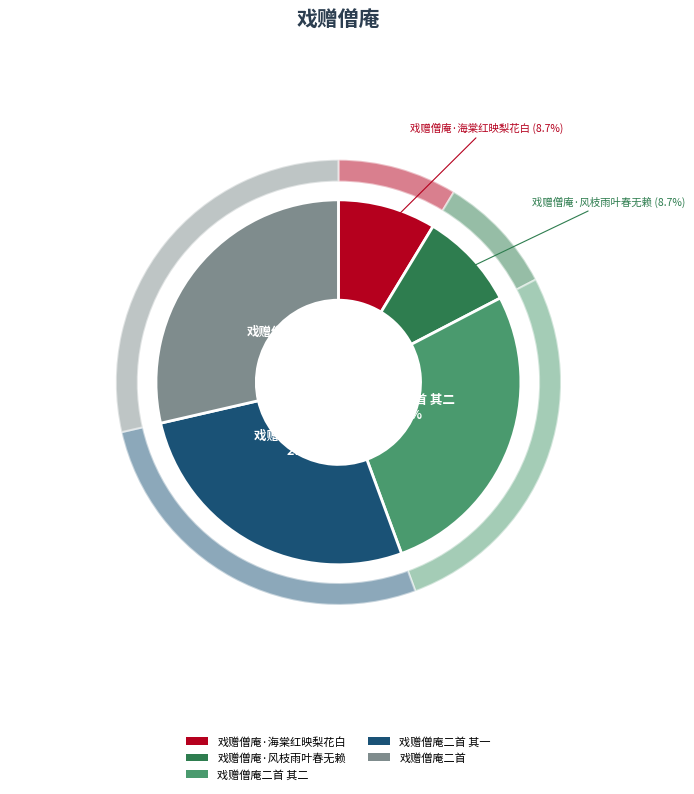

What is the ratio of the value at 戏赠僧庵二首 to the value at 戏赠僧庵二首 其二?

1.1